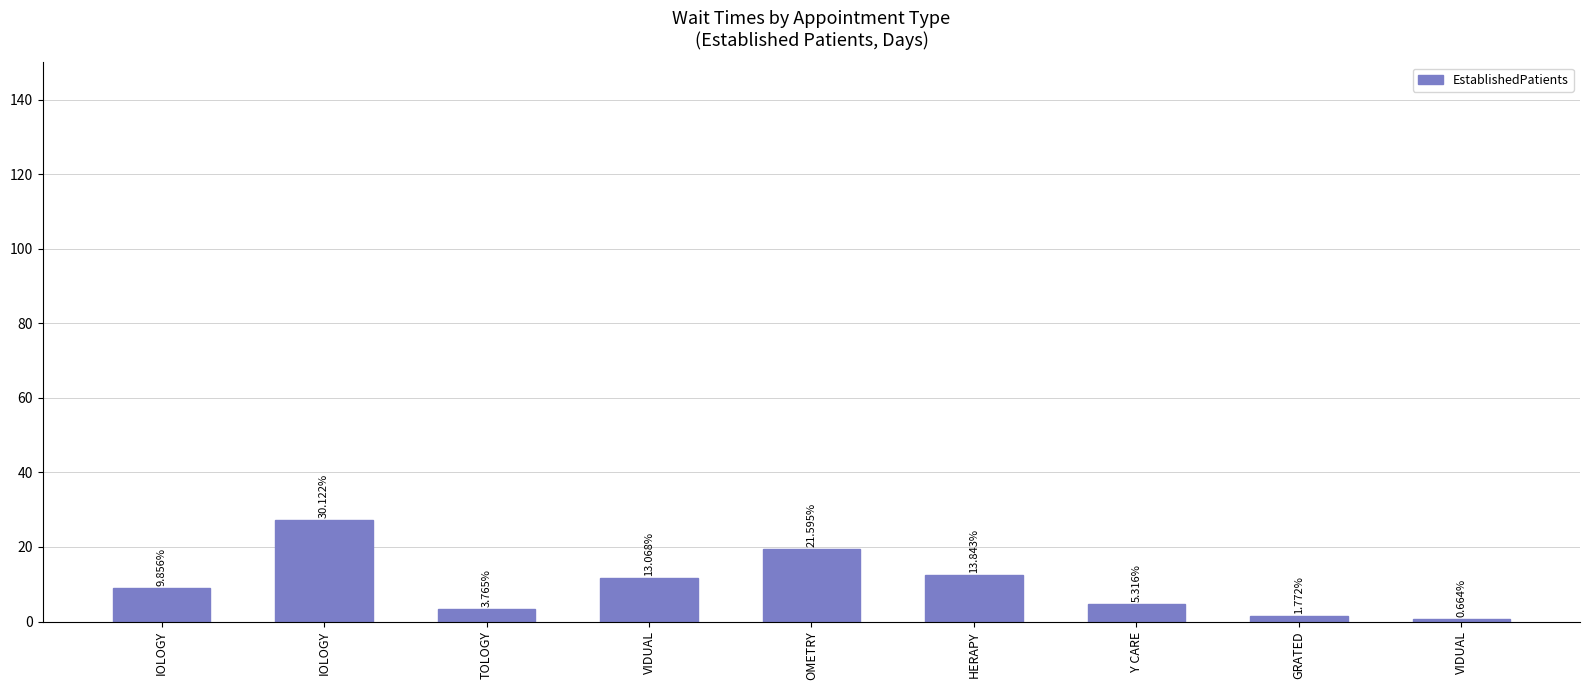

Reading left to right, extract all data points from this chart.

8.9	27.2	3.4	11.8	19.5	12.5	4.8	1.6	0.6